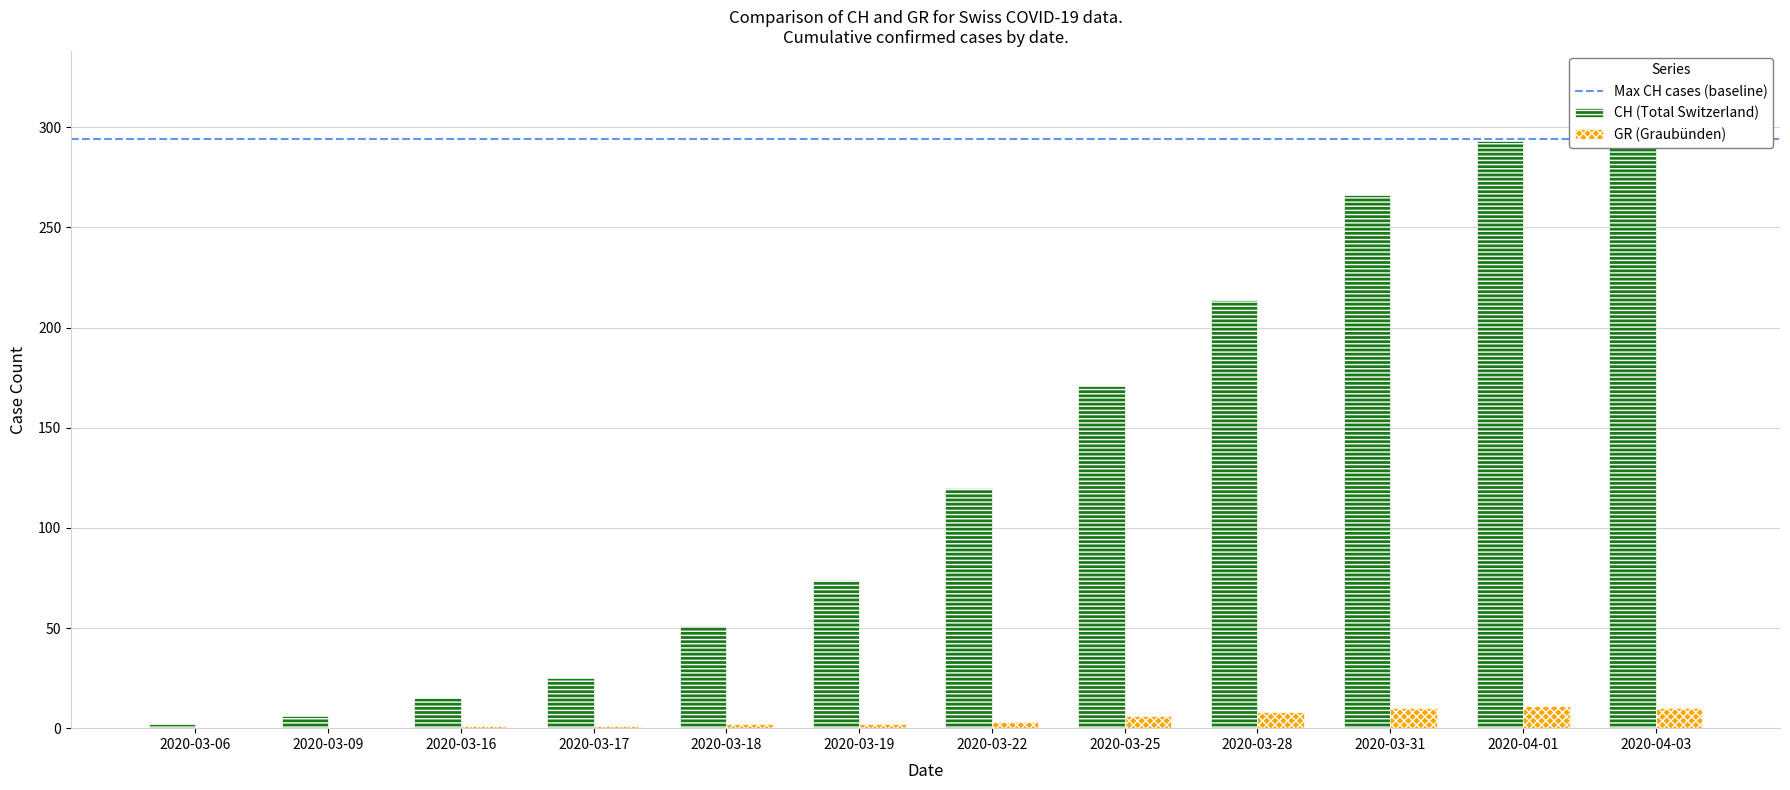

What is the difference between the maximum and minimum values in the CH series?

292